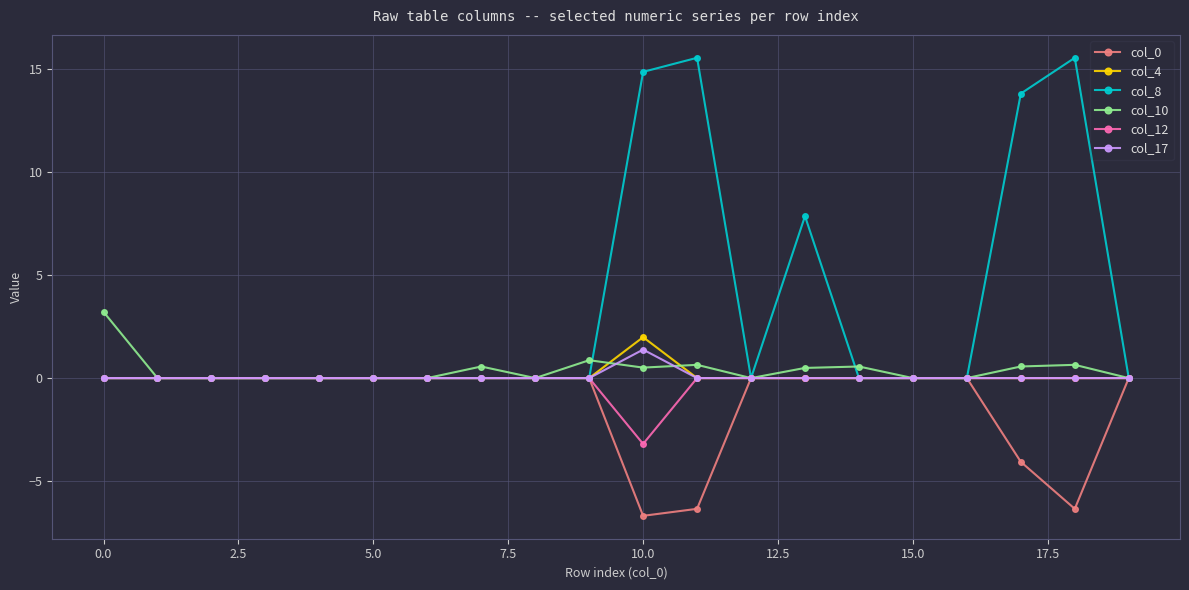

At how many categories does at least one series exceed 12?

4